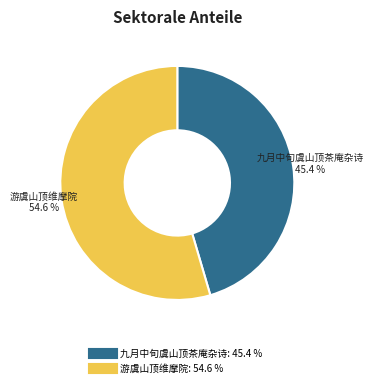

Combined, do 九月中旬虞山顶茶庵杂诗 and 游虞山顶维摩院 account for over 50%?

Yes